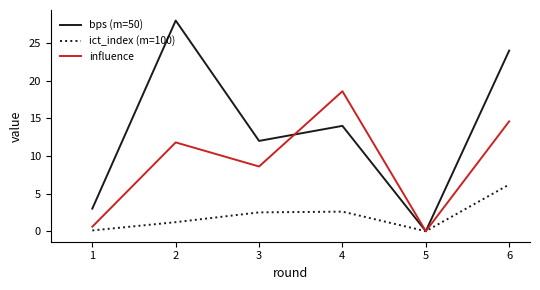

Which series has the largest total across all categories?

bps (m=50)